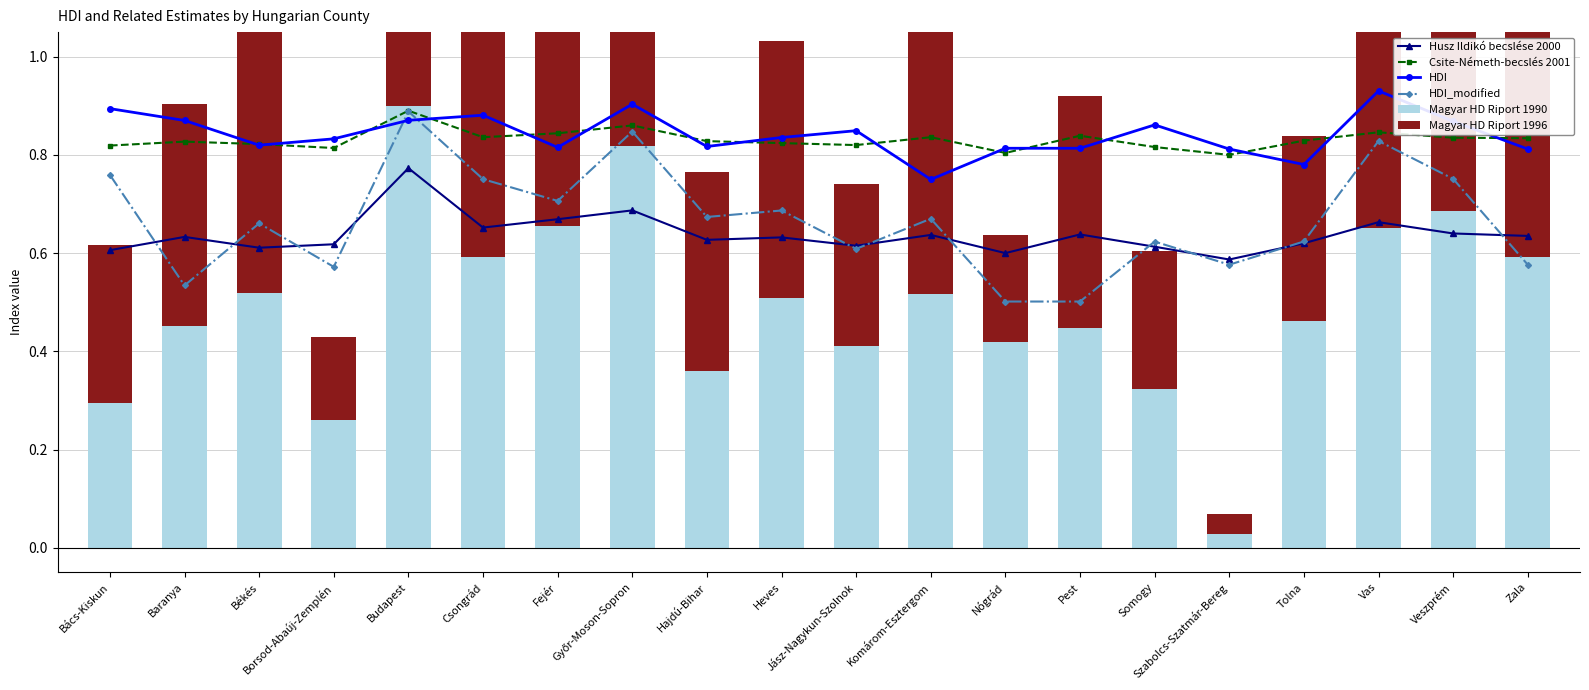

Which label corresponds to the largest value in the chart?

Vas